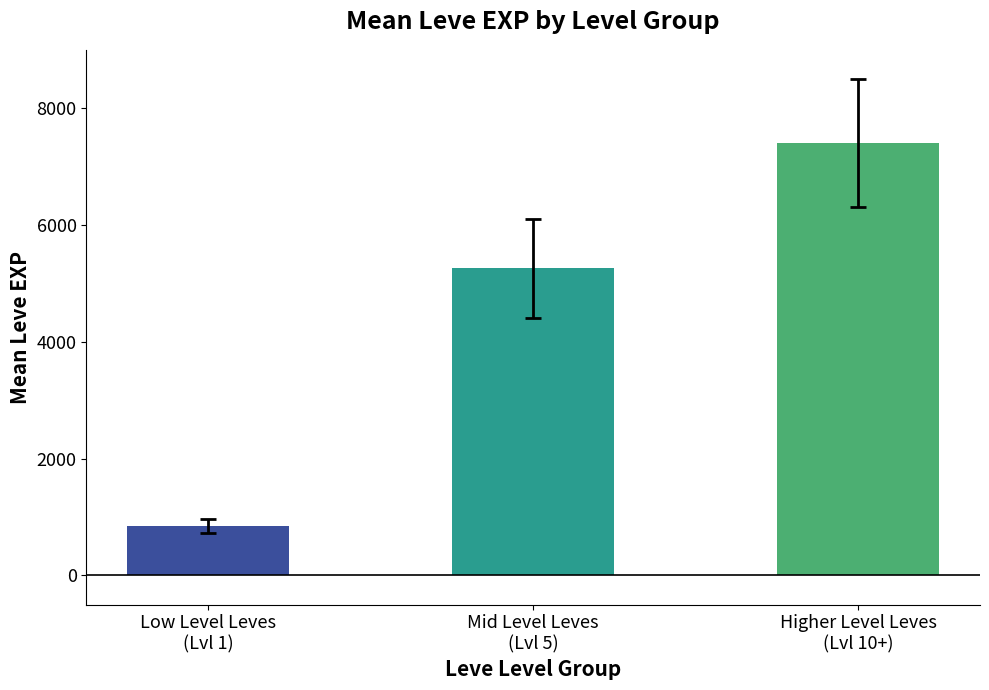

What is the sum of all values?

13517